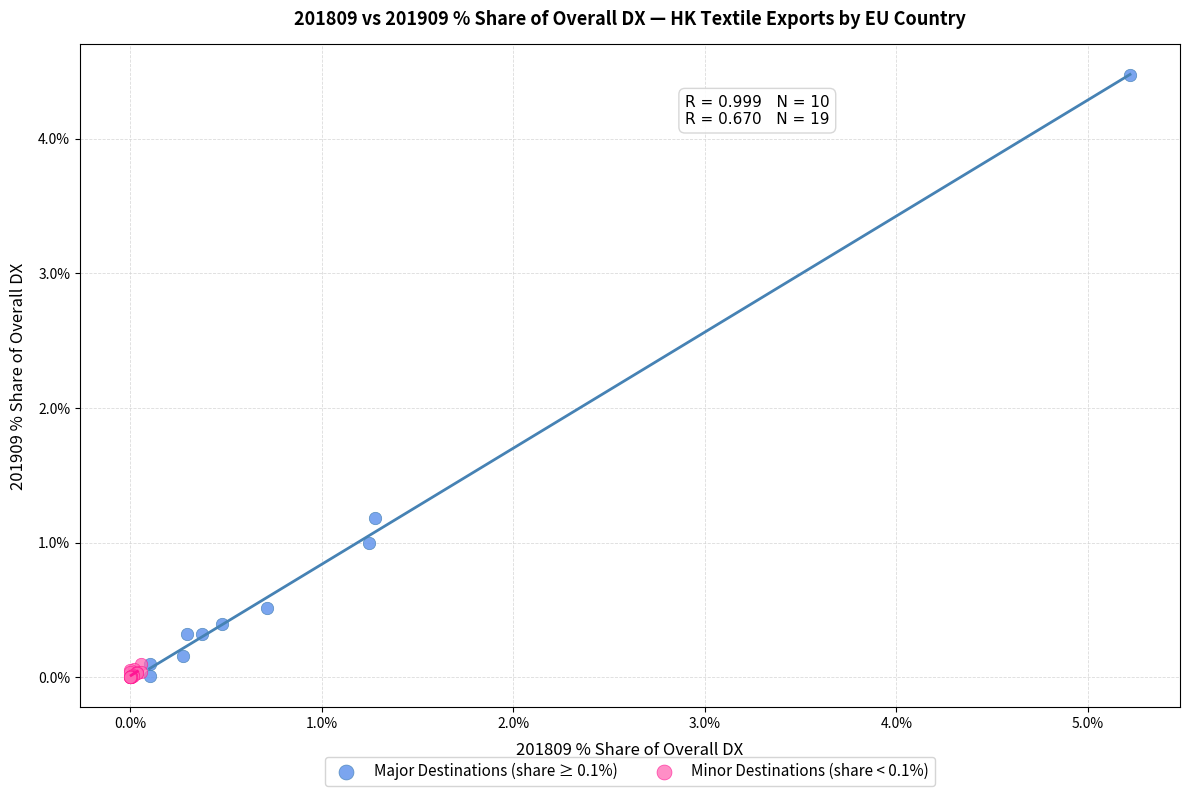

Which series has the widest spread of Y values?

Major Destinations (share ≥ 0.1%)